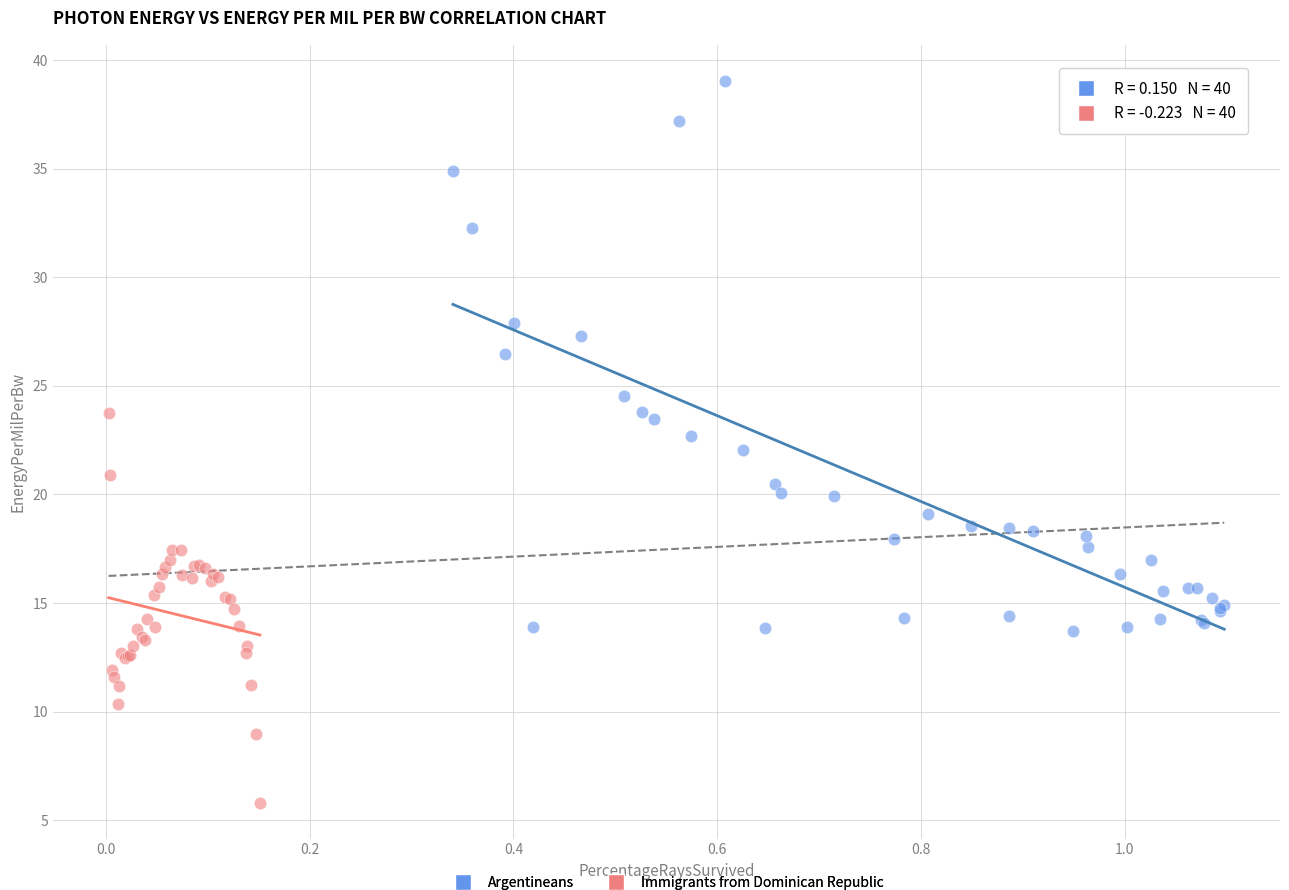

What are all the series names shown in the legend?

Argentineans, Immigrants from Dominican Republic